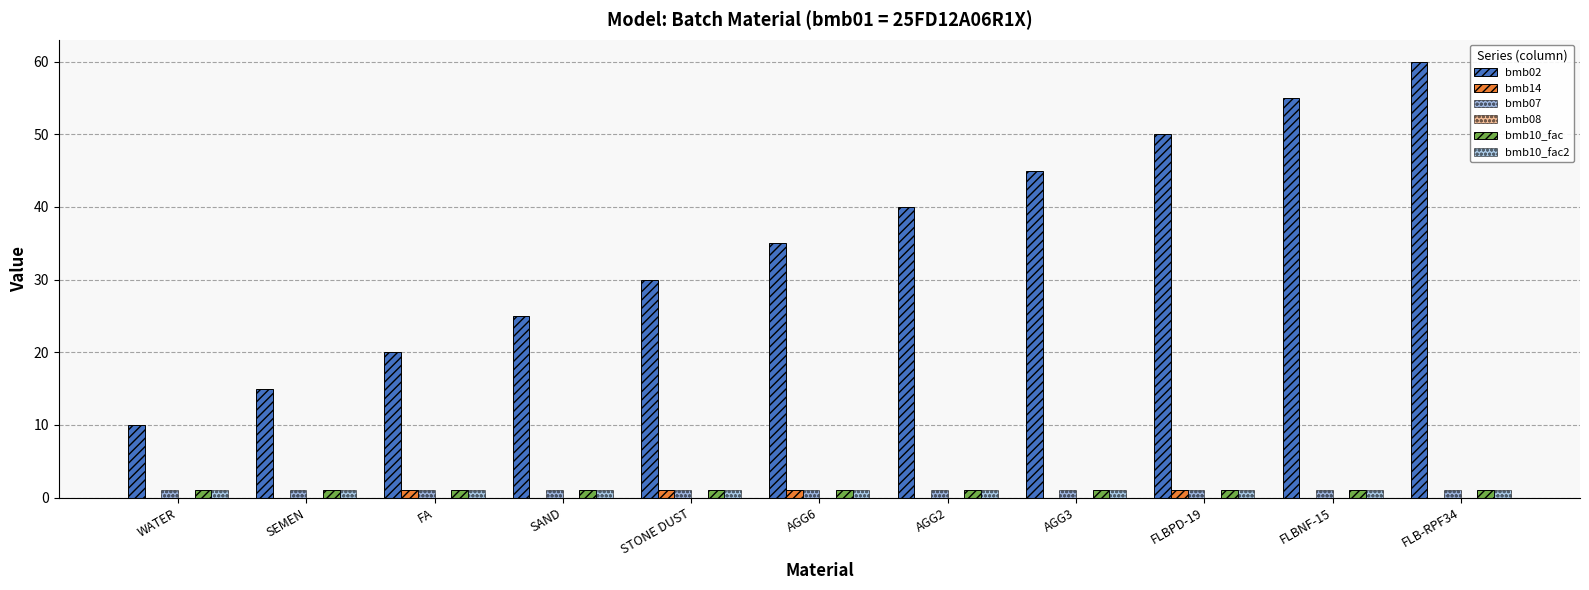

What is the maximum value for bmb02?

60